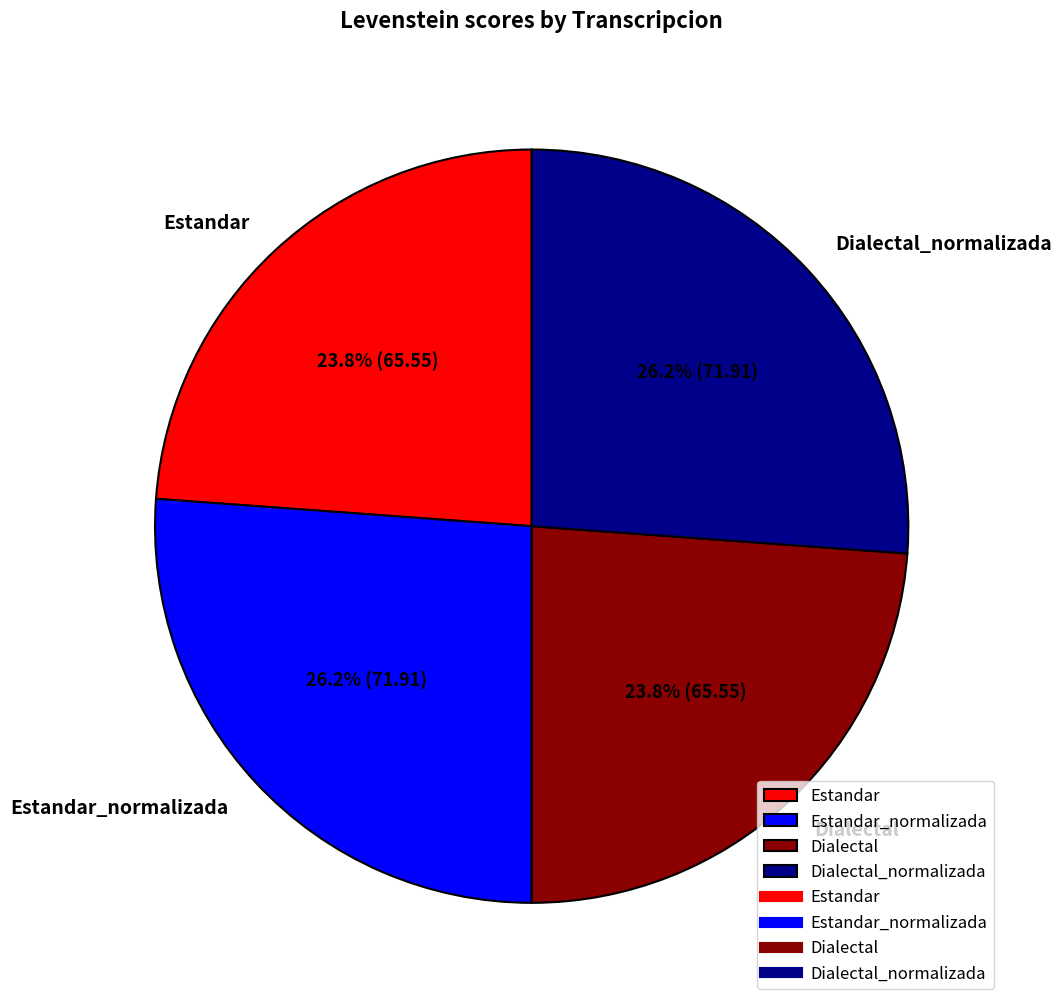

What is the ratio of the value at Dialectal_normalizada to the value at Estandar_normalizada?

1.0